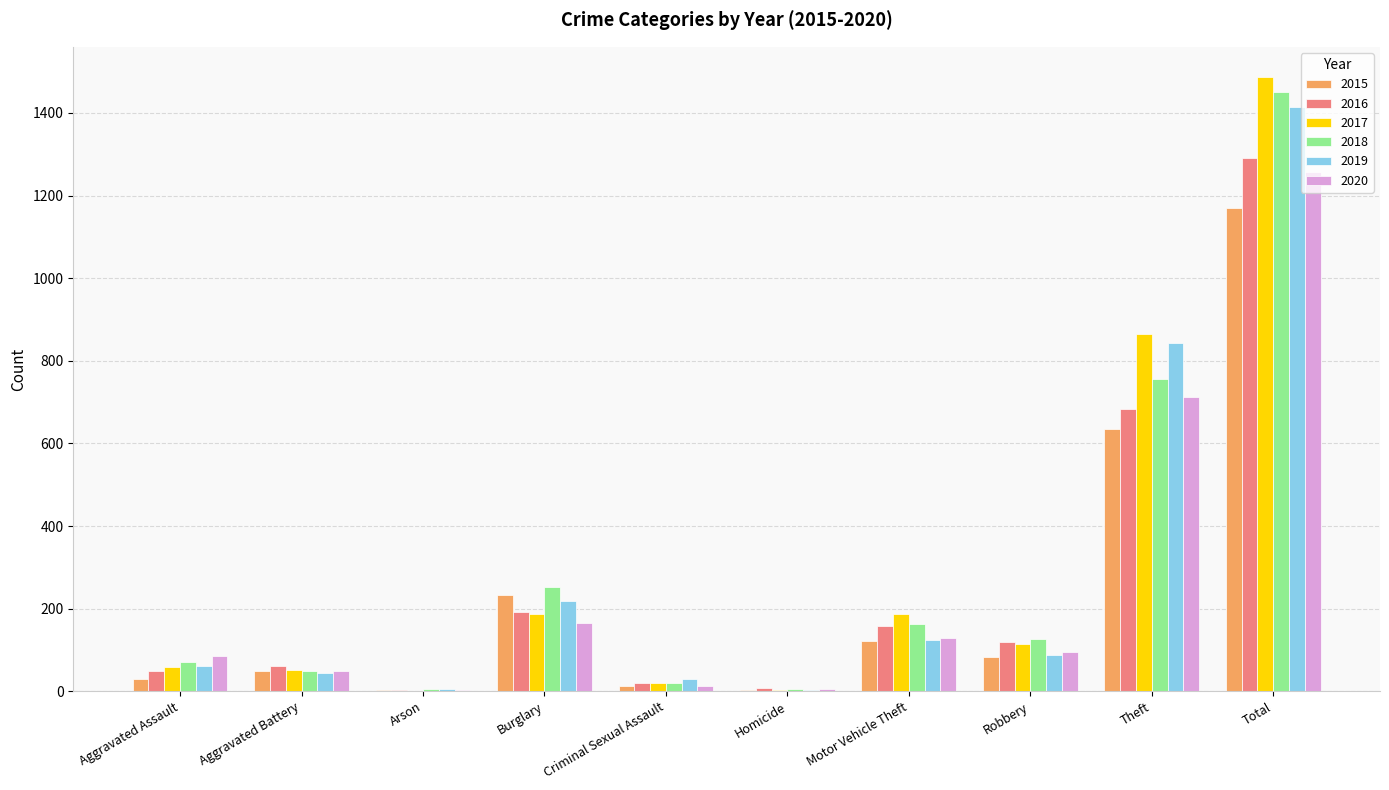

What is the average value of the 2018 series?

290